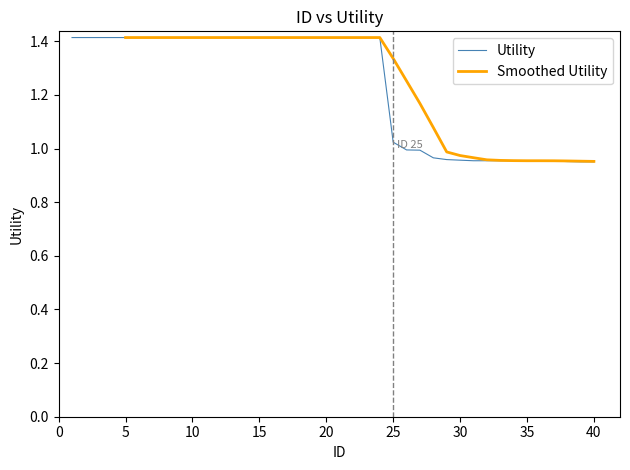

What is the value of the 32nd point from the left?

1.0